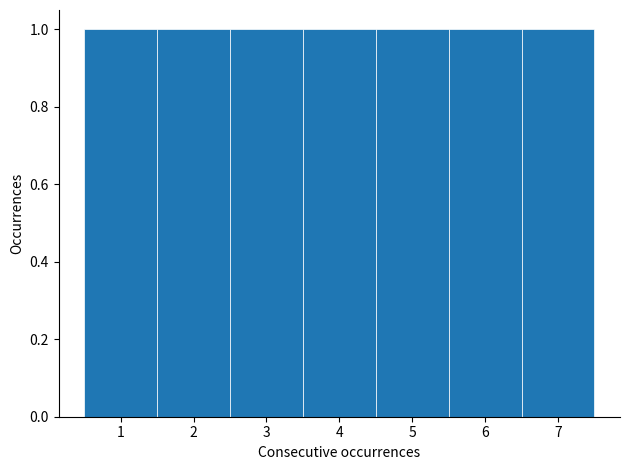

Reading left to right, transcribe this chart: for each bar, give the range it covers on the x-axis and its height. The values are not printed on the chart, so give them approximately, as read against the axis.

0.5 to 1.5: 1
1.5 to 2.5: 1
2.5 to 3.5: 1
3.5 to 4.5: 1
4.5 to 5.5: 1
5.5 to 6.5: 1
6.5 to 7.5: 1